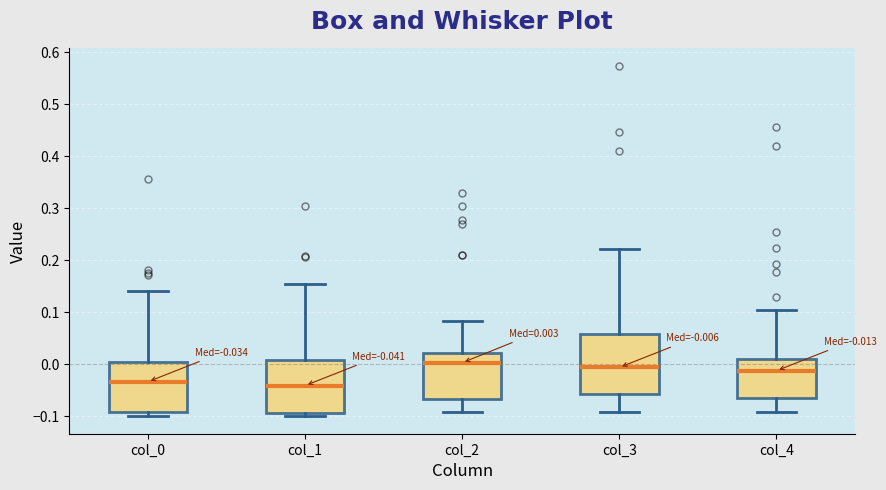

Which box is the tallest, from its lower edge to its upper edge?

col_3